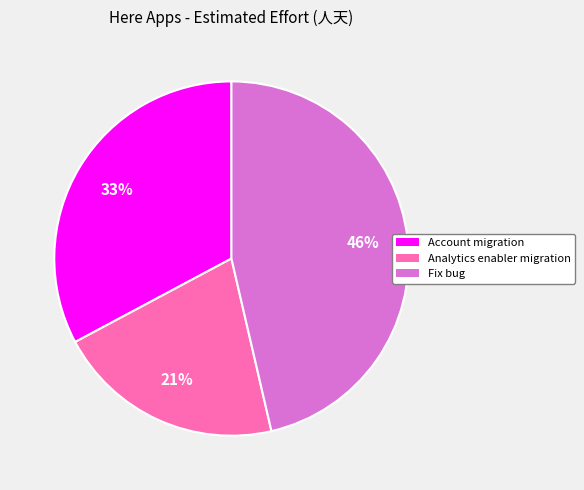

Does any single category account for the majority?

No